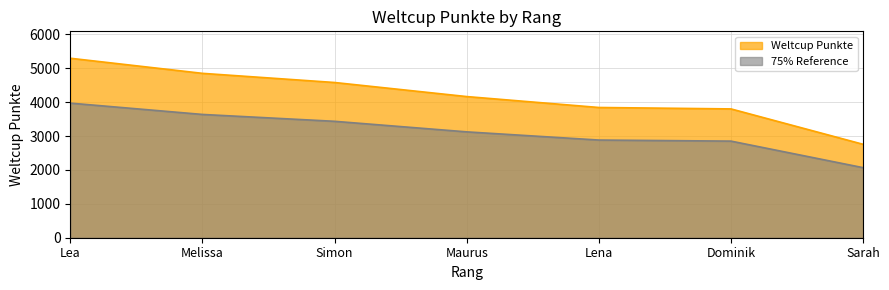

Which label corresponds to the largest value in the chart?

Lea